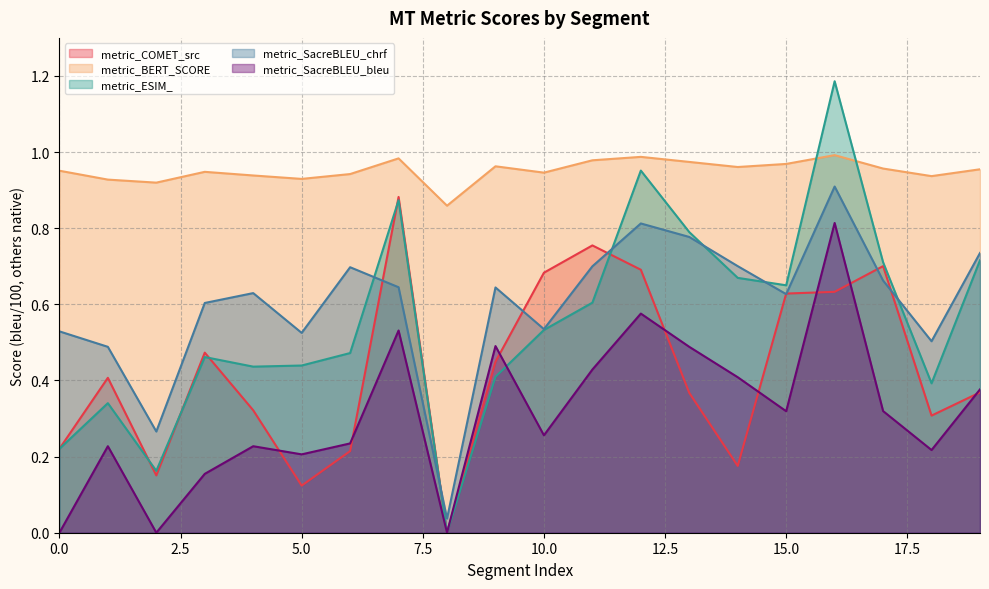

How many lines are shown in the chart?

5